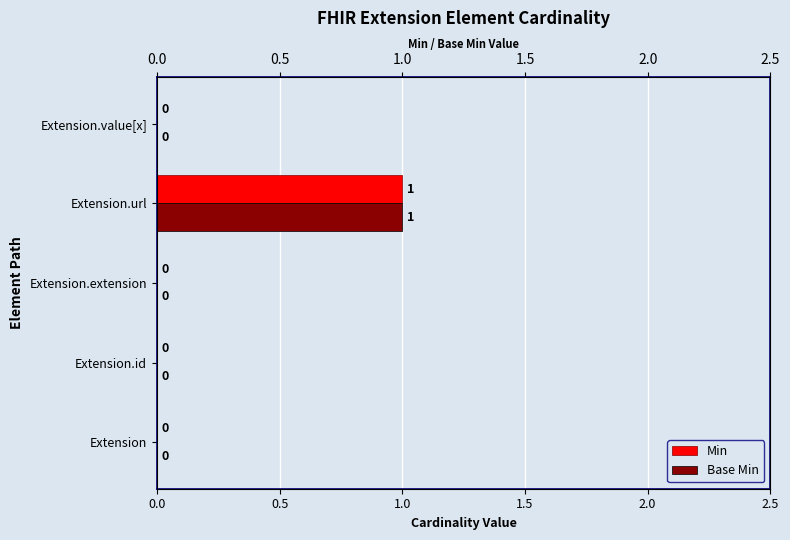

Are the bars grouped side by side (vs. stacked)?

Yes